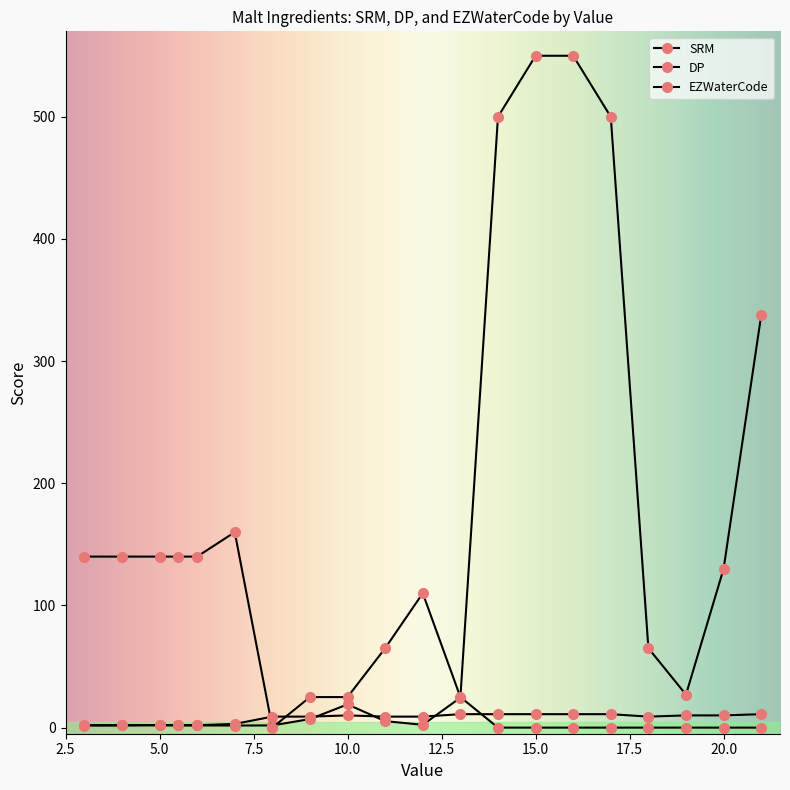

How many data points in EZWaterCode are less than 9?

6